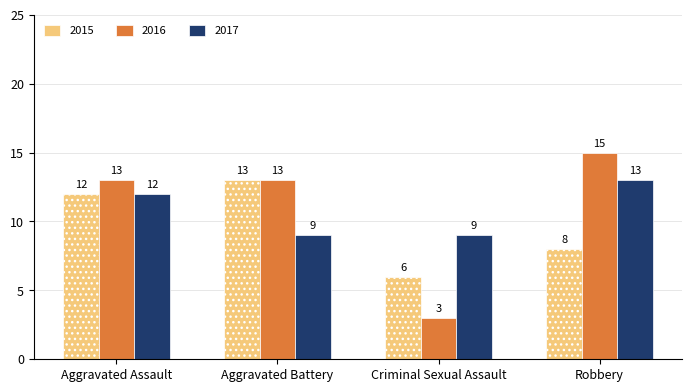

What are all the series names shown in the legend?

2015, 2016, 2017